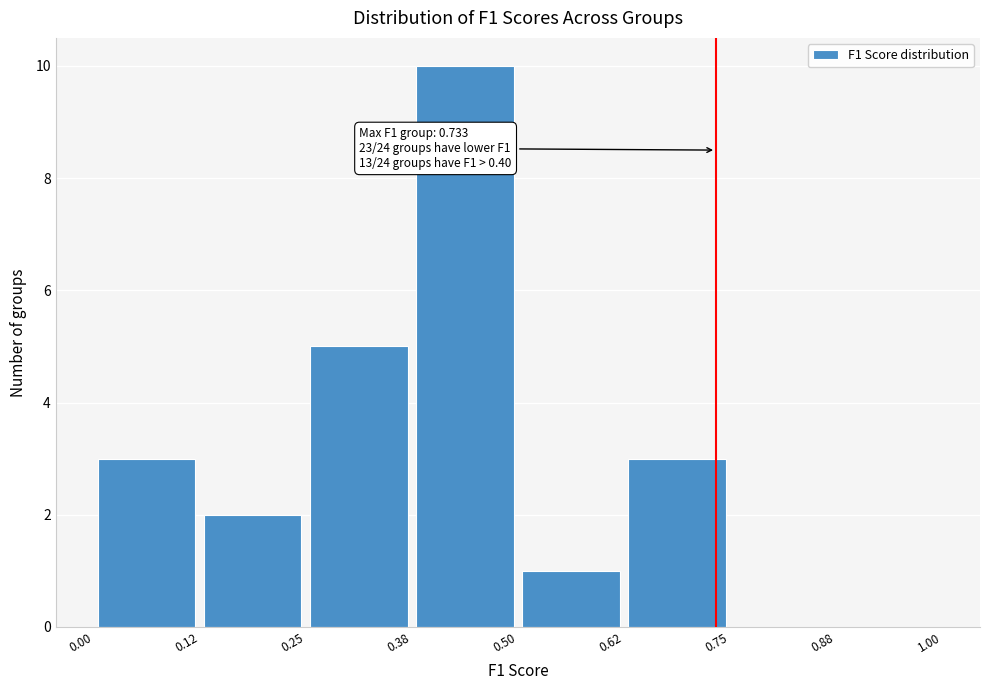

Which range on the x-axis has the tallest bar?

0.38 to 0.50